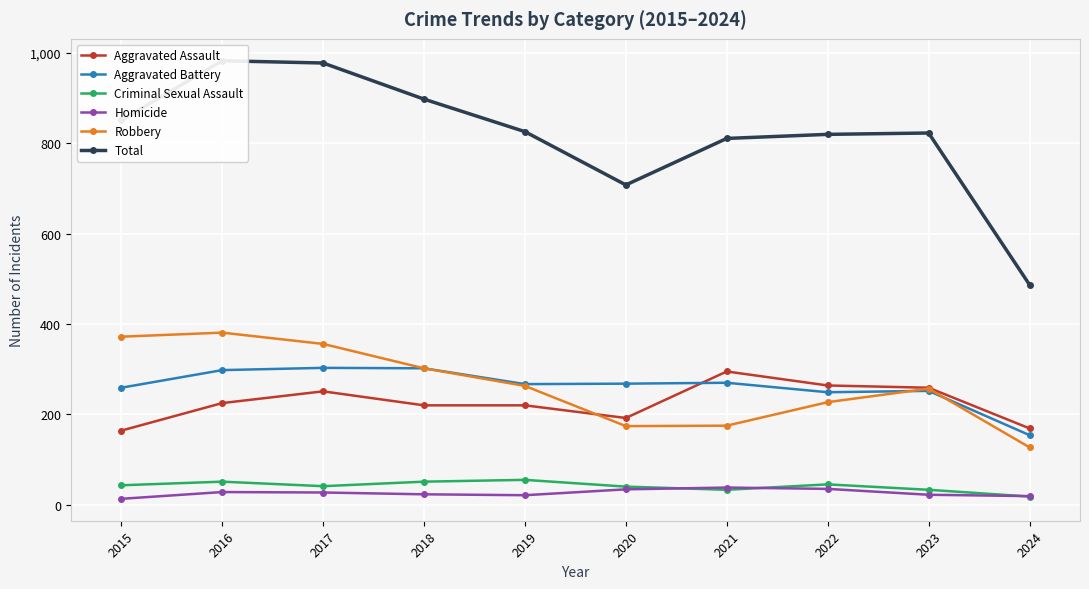

Where is the first local maximum for Robbery?

2016